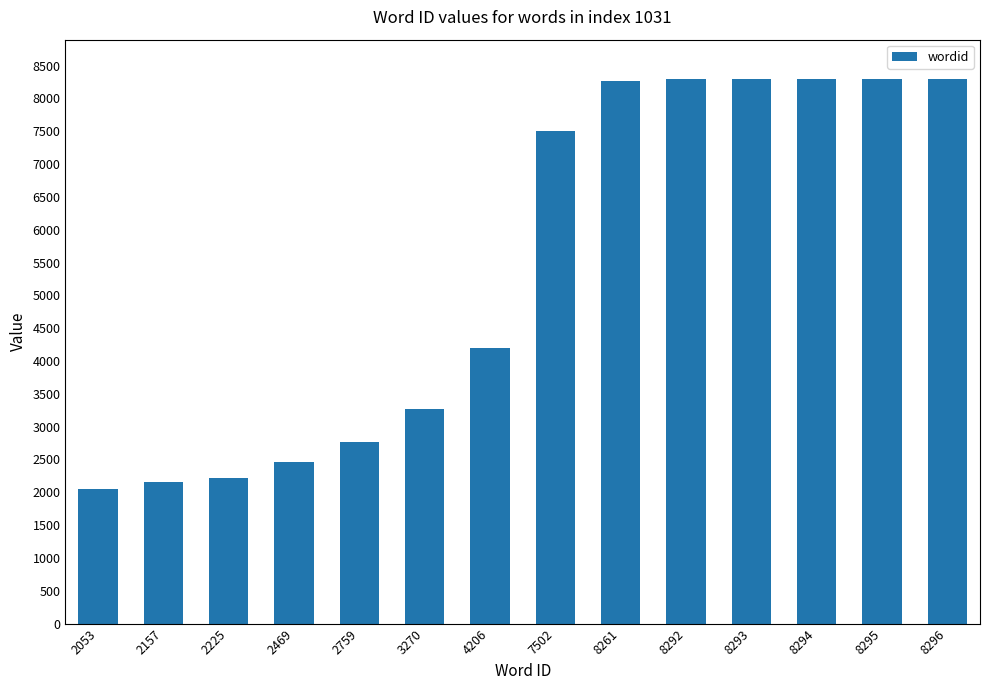

At which label is the value closest to 5174?

4206